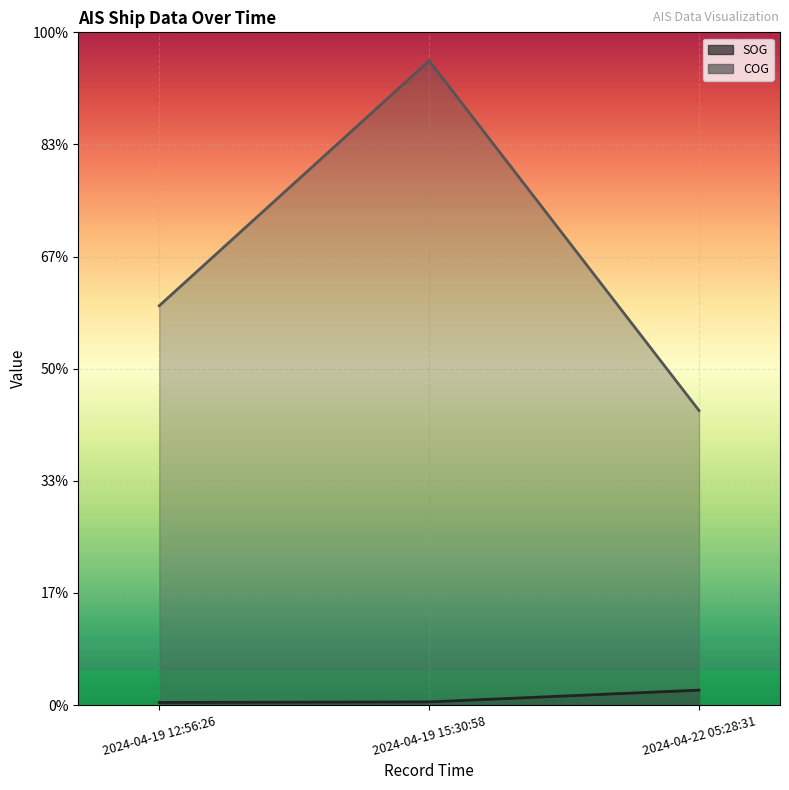

What are all the series names shown in the legend?

SOG, COG